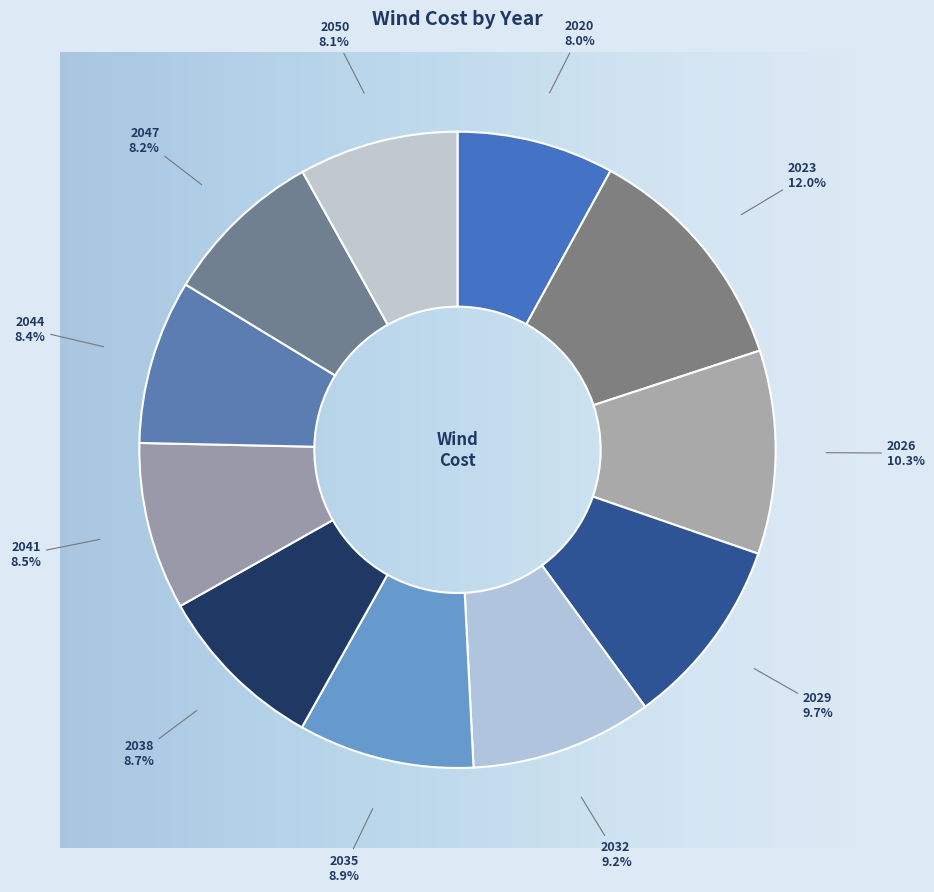

Count the number of slices in the pie.

11